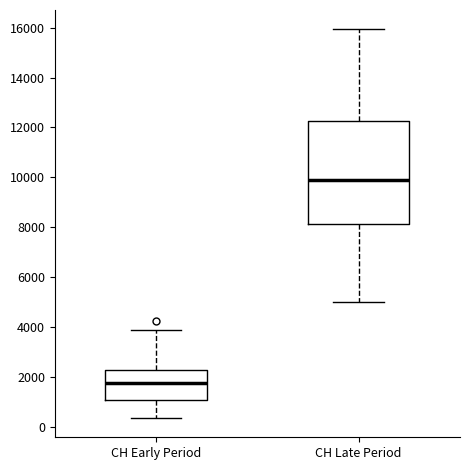

Reading left to right, transcribe this box plot: for each box, give where its median line is, the range the box spans, and where its two whiskers end, as read against the y-axis. The values are not printed on the chart, so give them approximately, as read against the axis.

CH Early Period: median 1800, box 1000 to 2200, whiskers 400 to 4000
CH Late Period: median 10000, box 8200 to 12200, whiskers 5000 to 16000